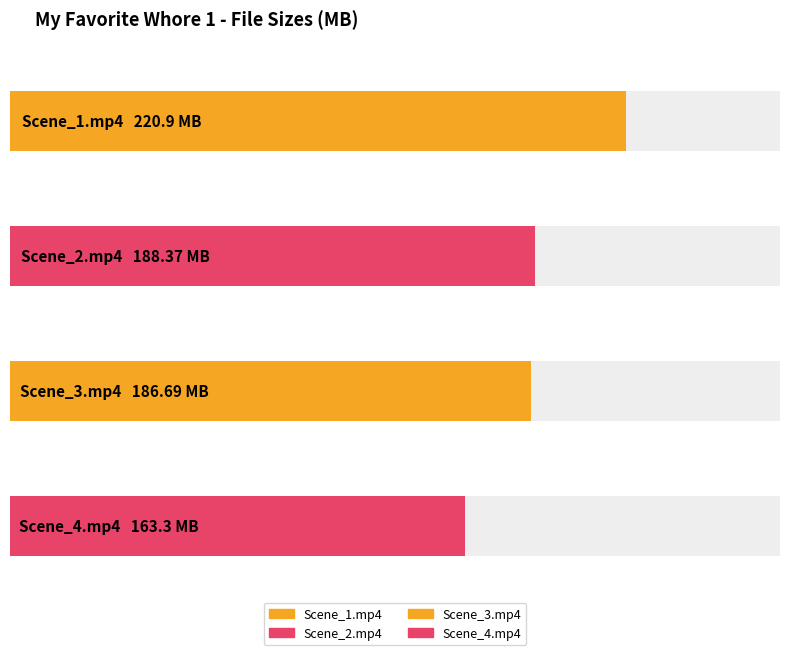

Where is the data nearest to the value 192?

Scene_2.mp4